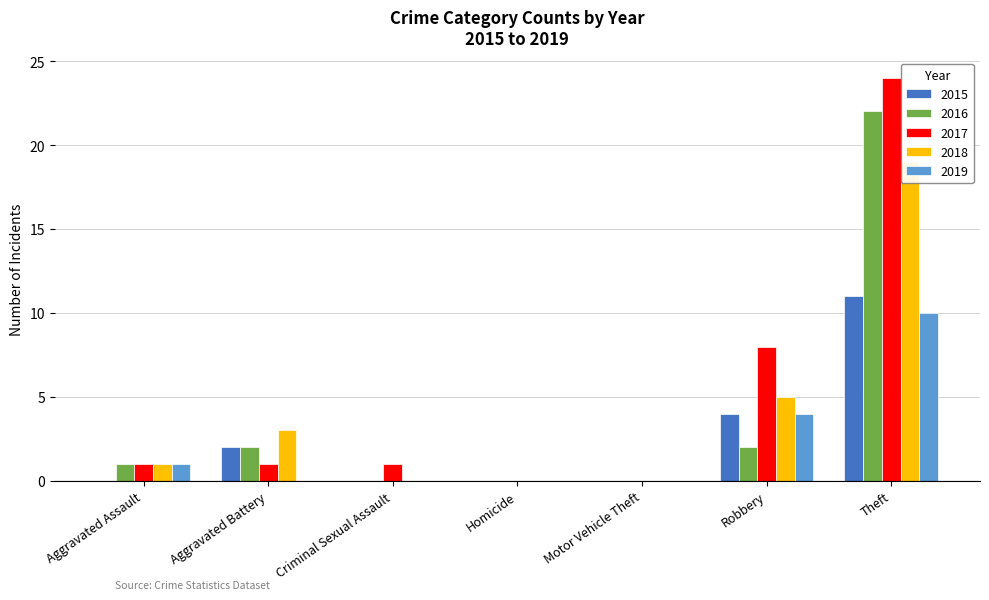

What is the difference between the maximum and minimum values in the 2018 series?

19